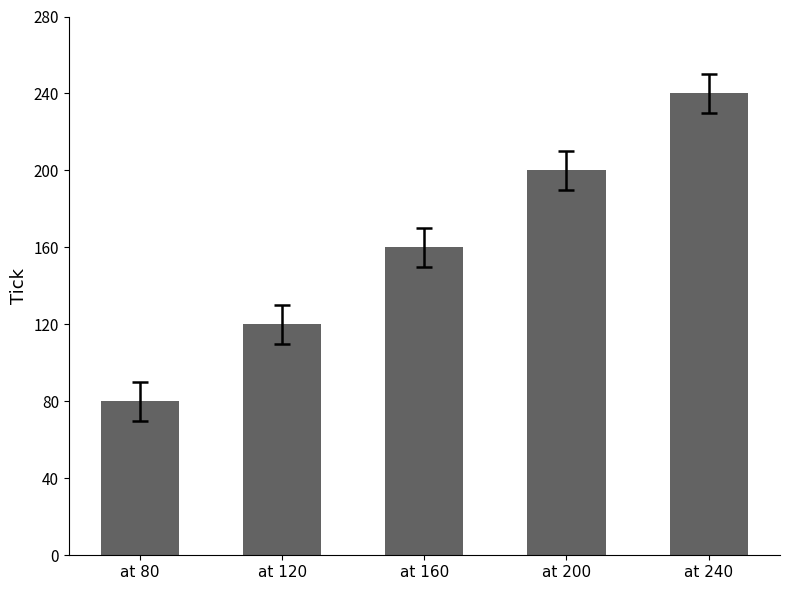

Reading left to right, extract all data points from this chart.

80	120	160	200	240